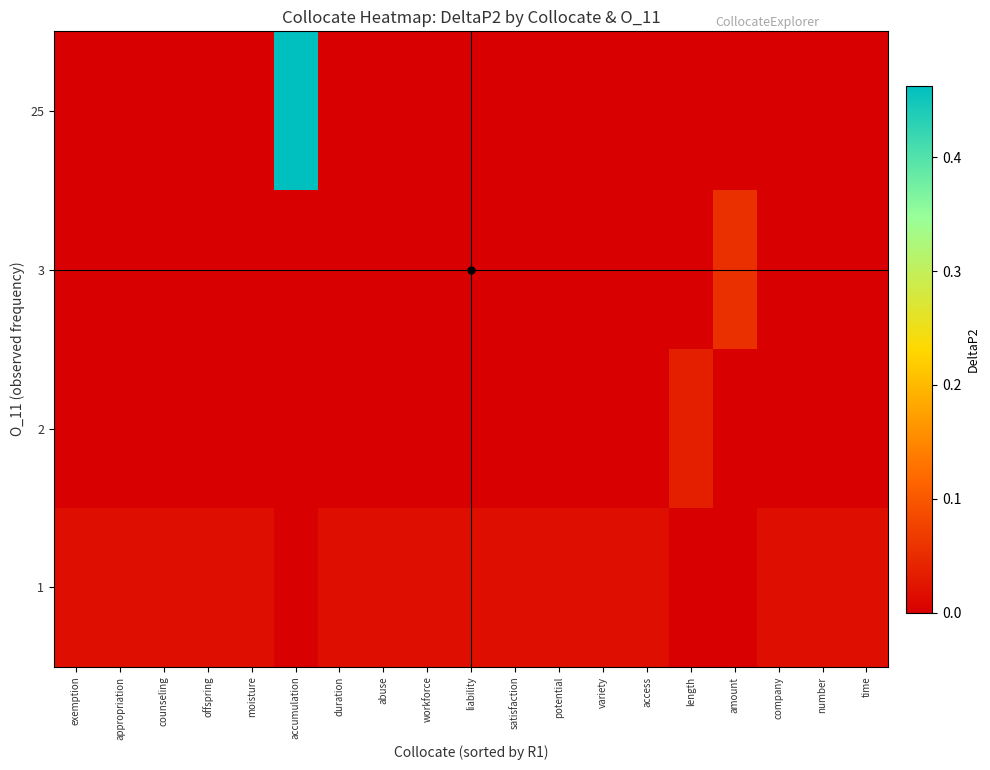

Which series changed the most between abuse and length?

row_1